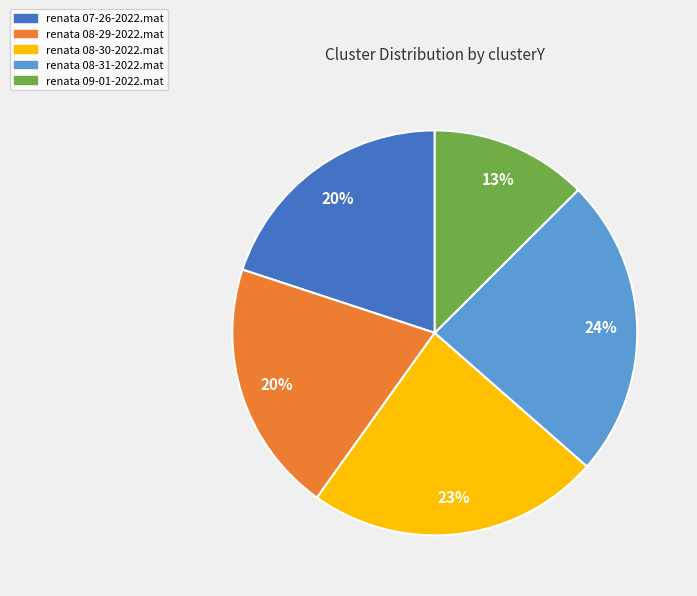

Do renata 09-01-2022.mat and renata 08-30-2022.mat together represent more than half of the pie?

No